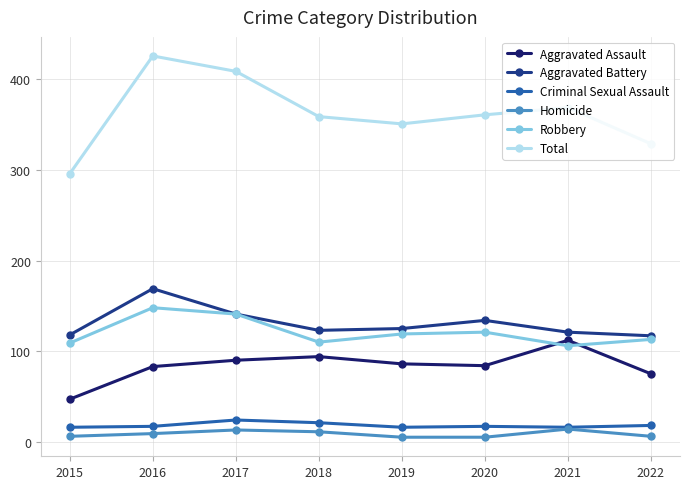

What is the maximum value for Robbery?

148